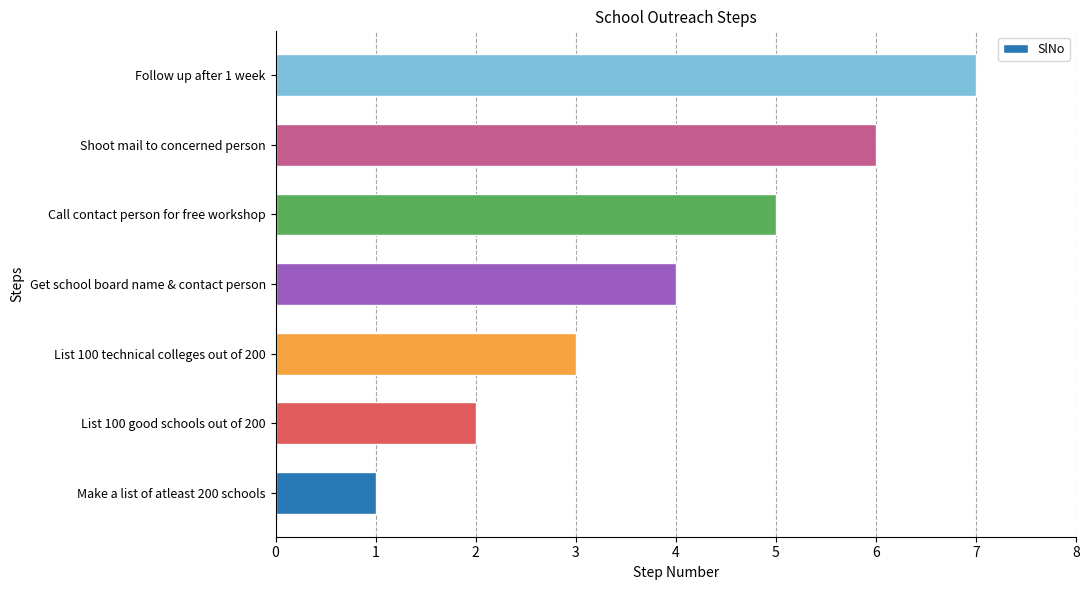

Is it true that the value at List 100 technical colleges out of 200 is 2?

False